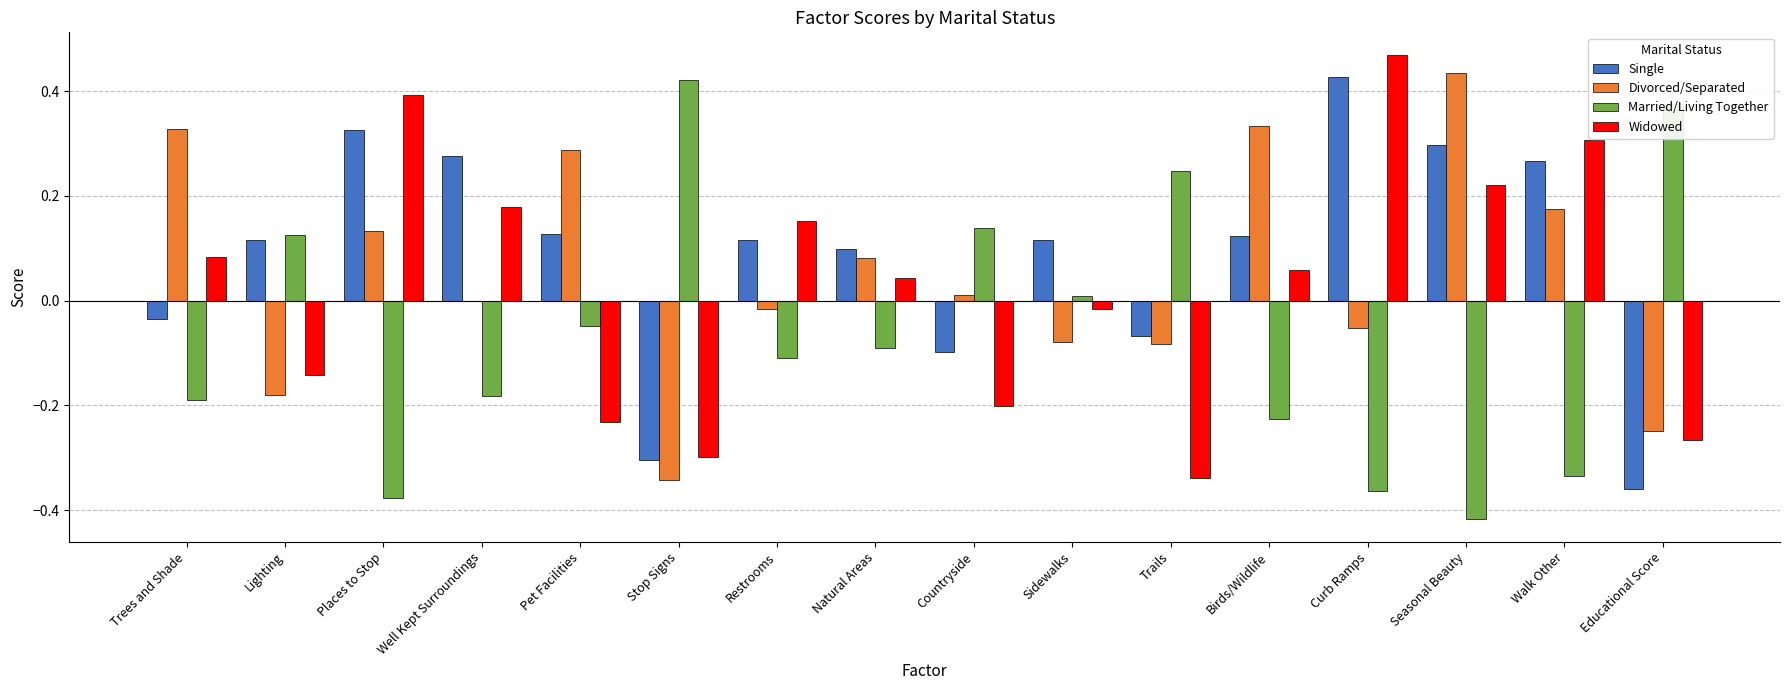

What are all the series names shown in the legend?

Single, Divorced/Separated, Married/Living Together, Widowed